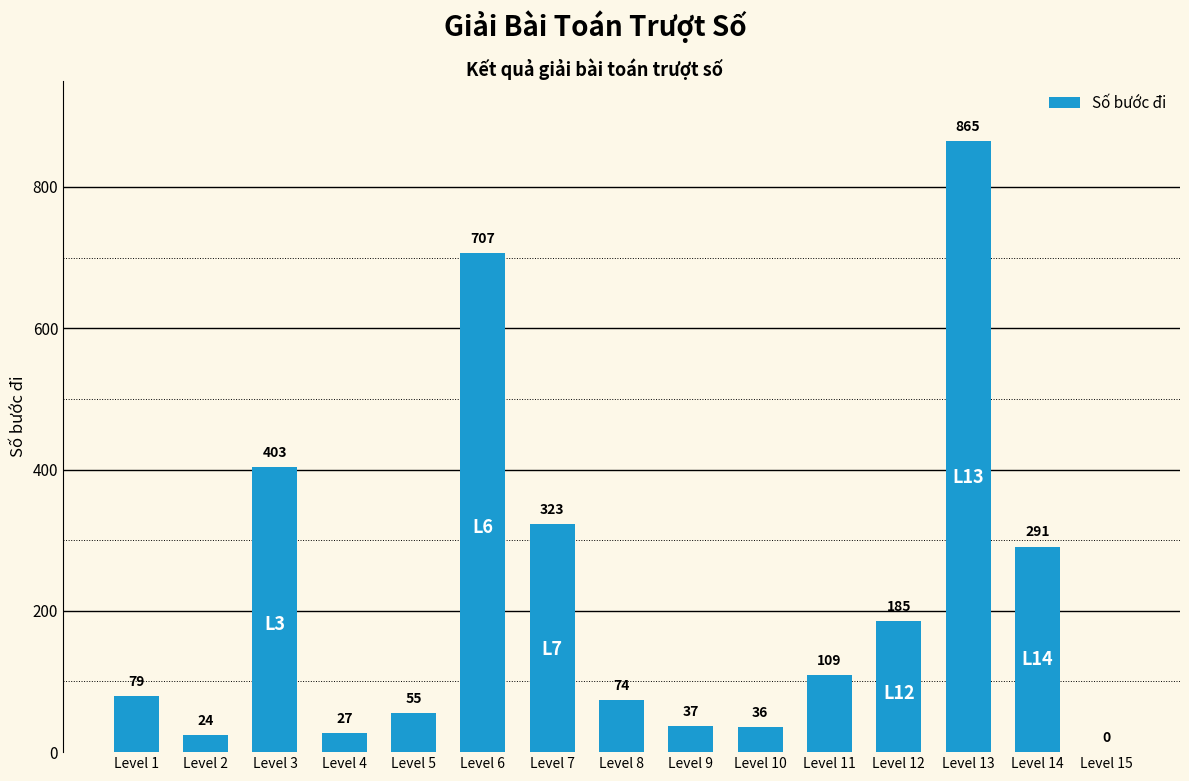

Read the value at Level 6.

707